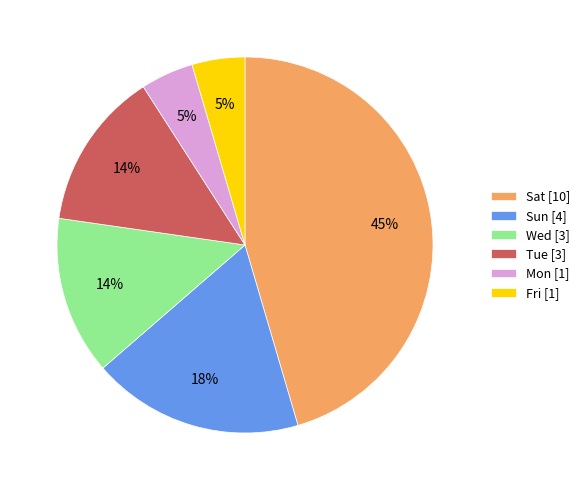

What percentage is the Sun slice, to the nearest percent?

18%